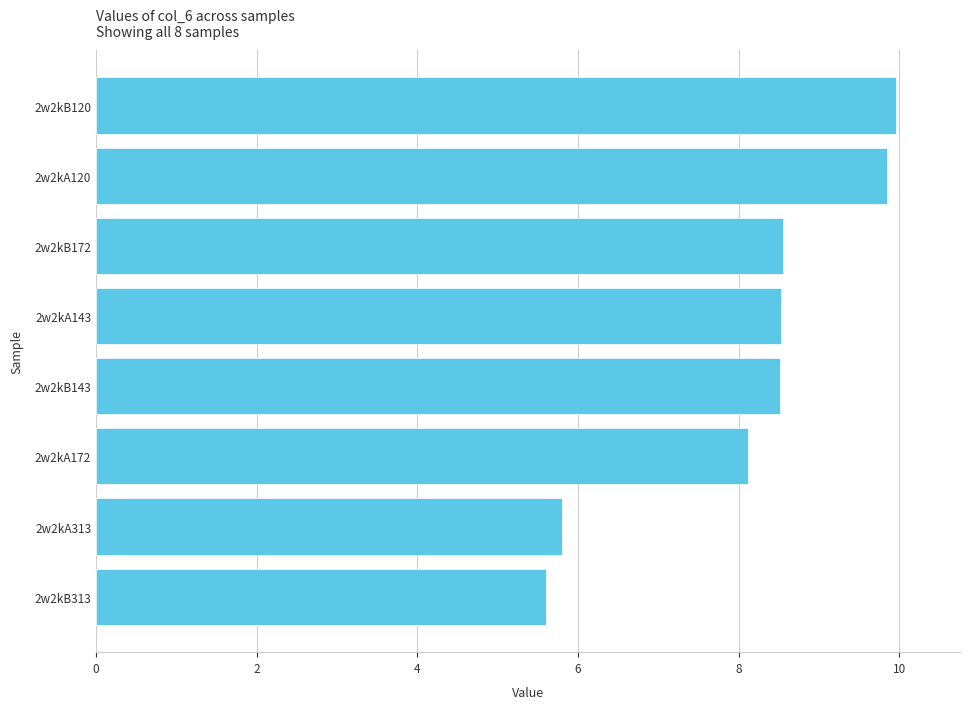

How many bars are there in total?

8